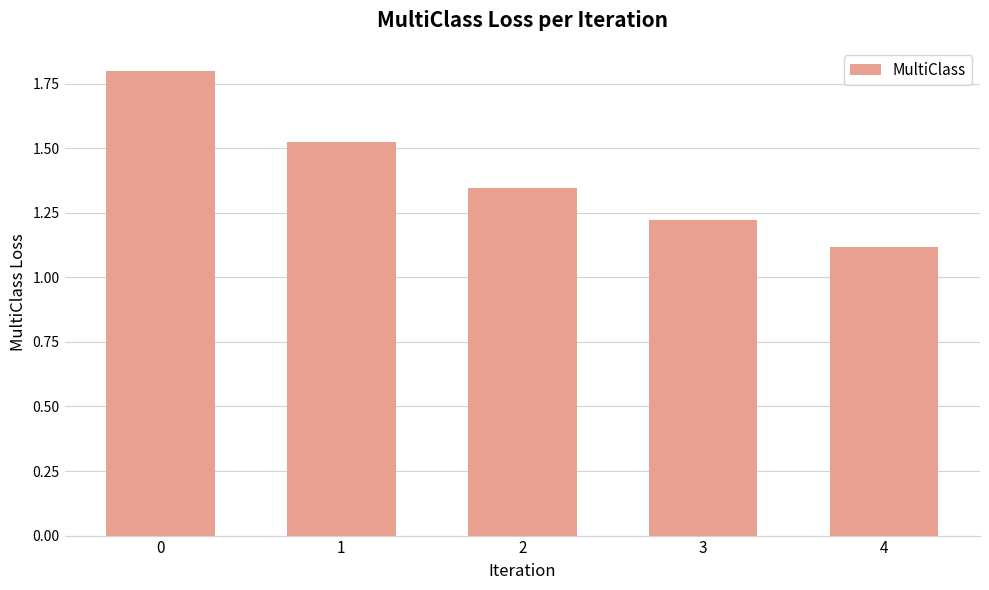

Where is the data nearest to the value 1?

4